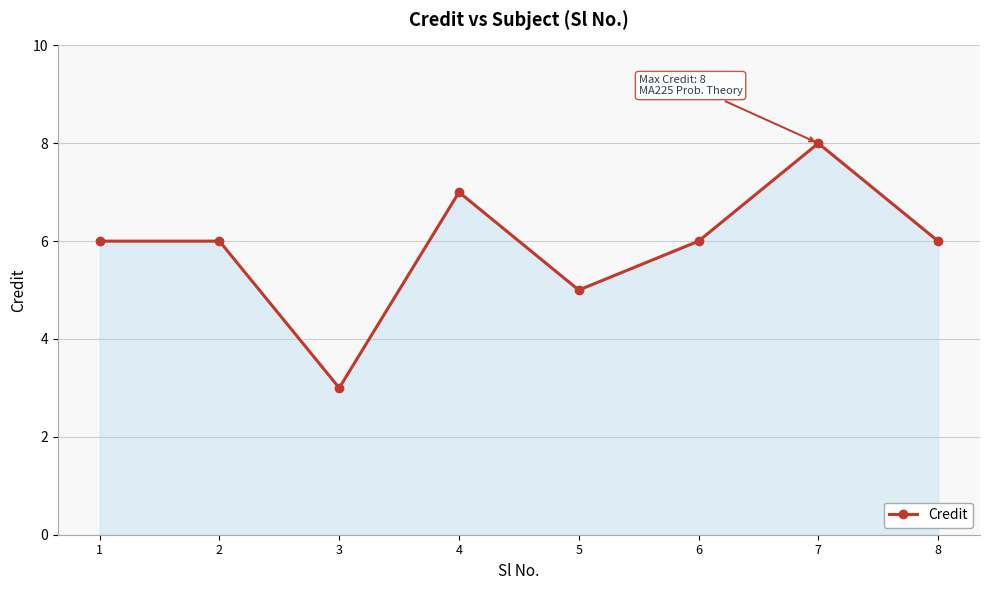

How many points are lower than both their immediate neighbors (excluding endpoints)?

2